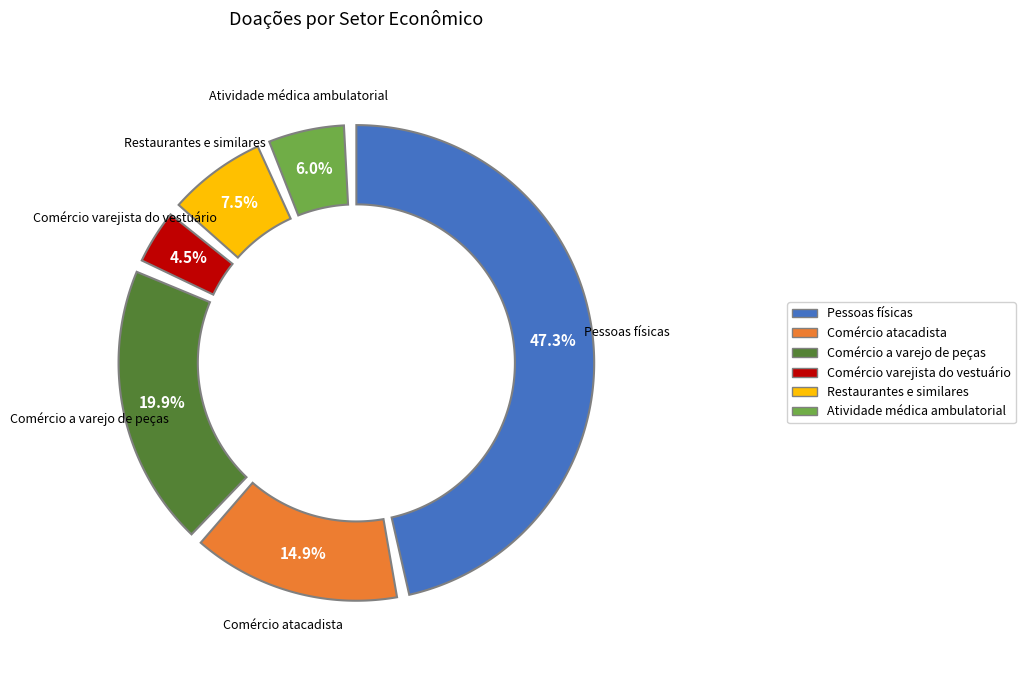

Is there any slice that represents more than half of the pie?

No